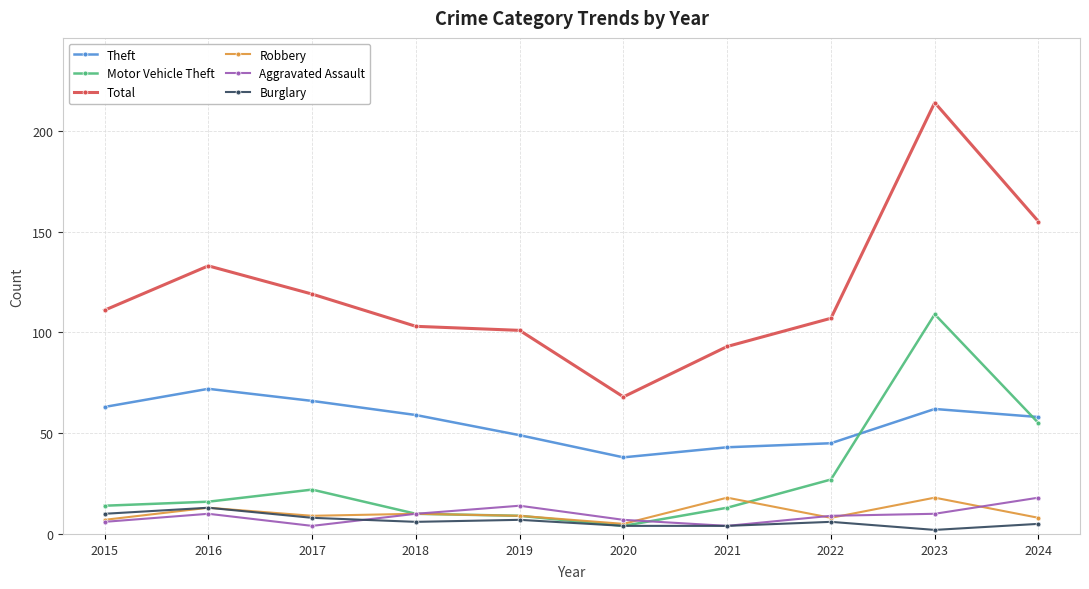

True or false: Aggravated Assault has more than 0 interior local peaks.

True